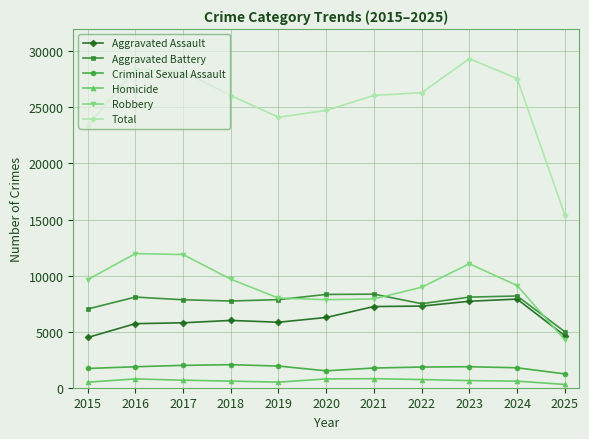

What is the difference between the Total values at 2020 and 2024?

2837